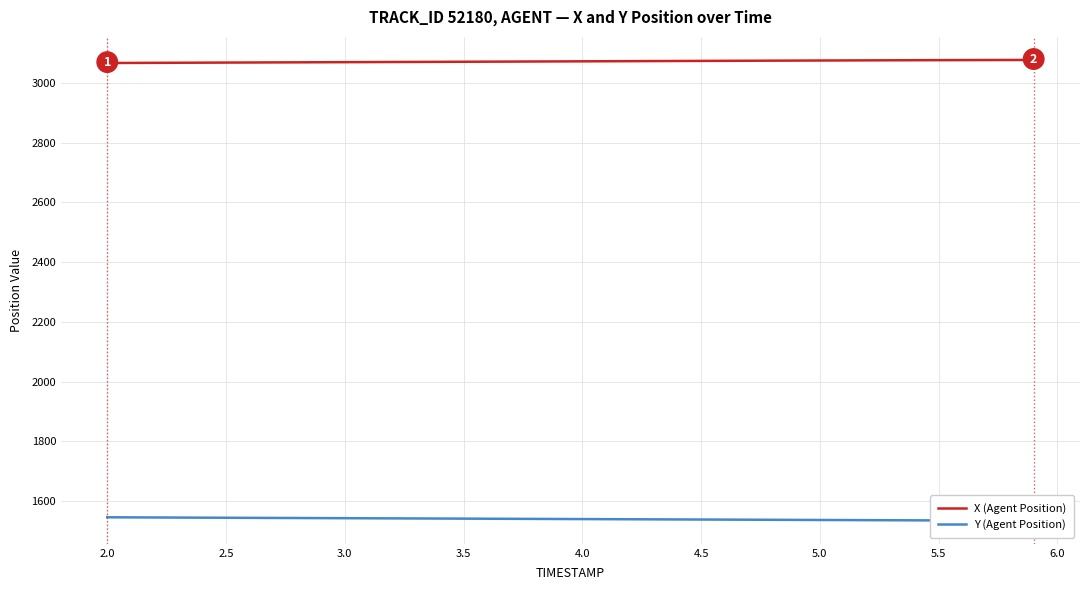

How many lines are shown in the chart?

2